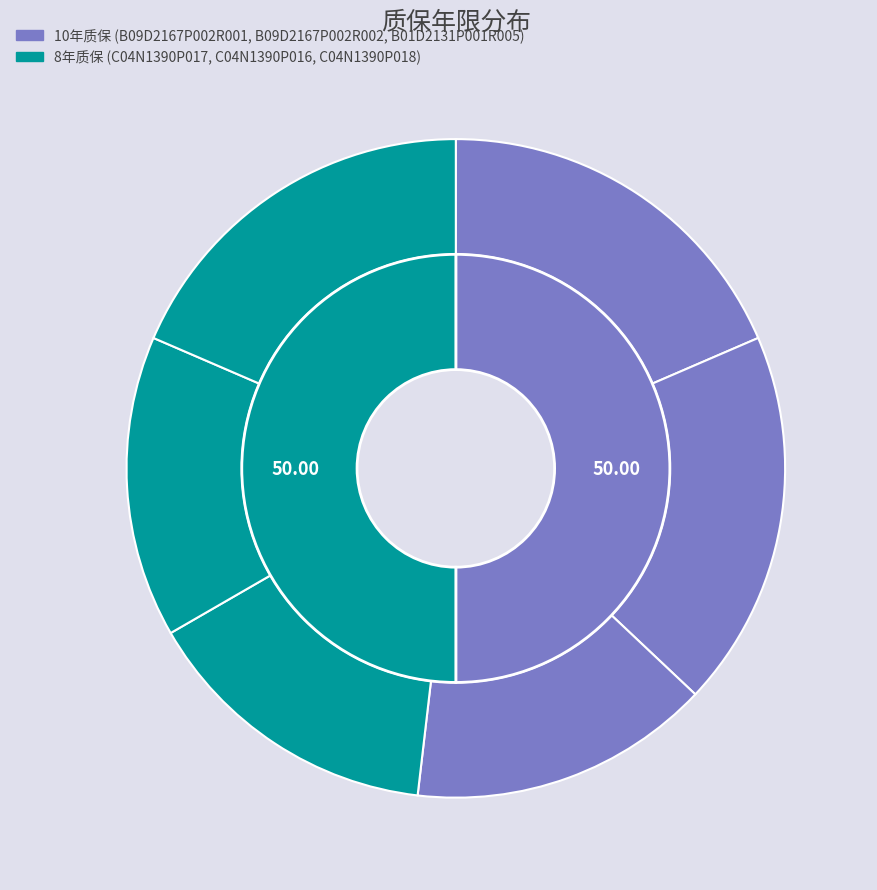

How many slices are in this pie chart?

6